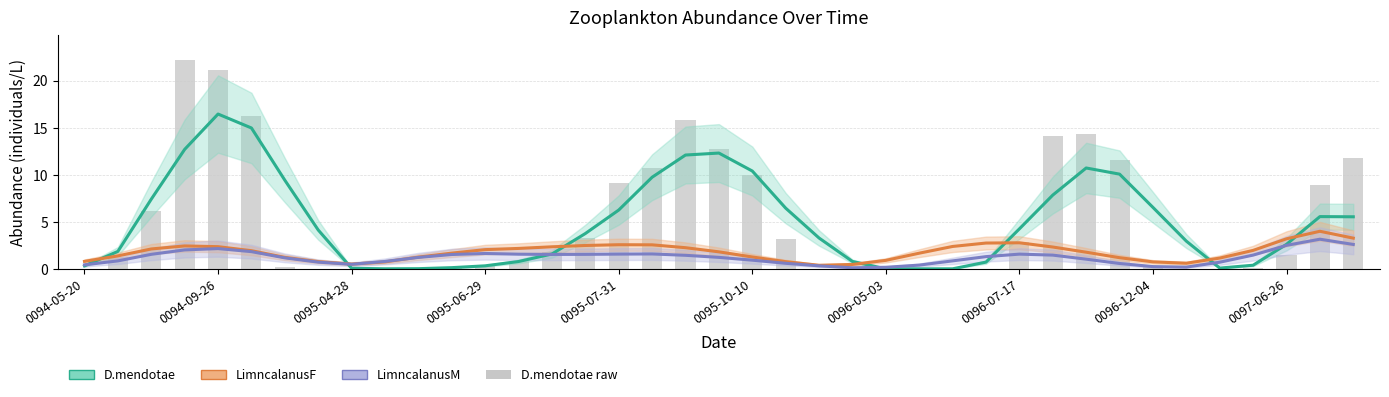

What is the value of the LimncalanusF (smoothed) bar at the 13th from the left?

2.0